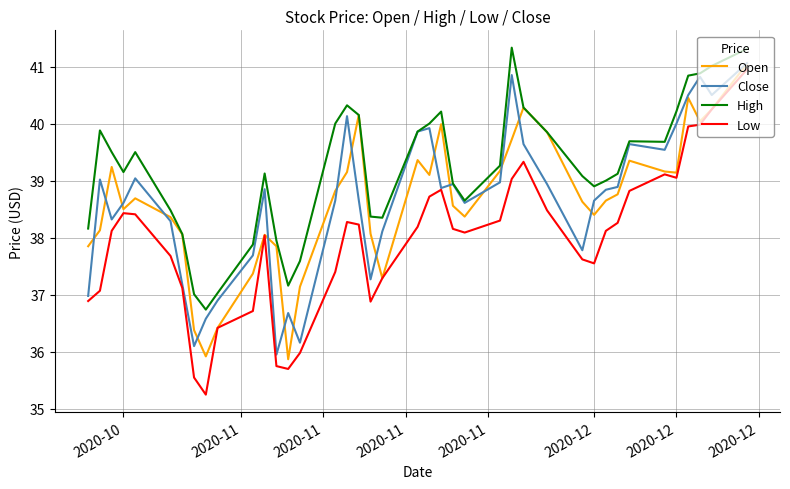

Which series has the largest total across all categories?

High